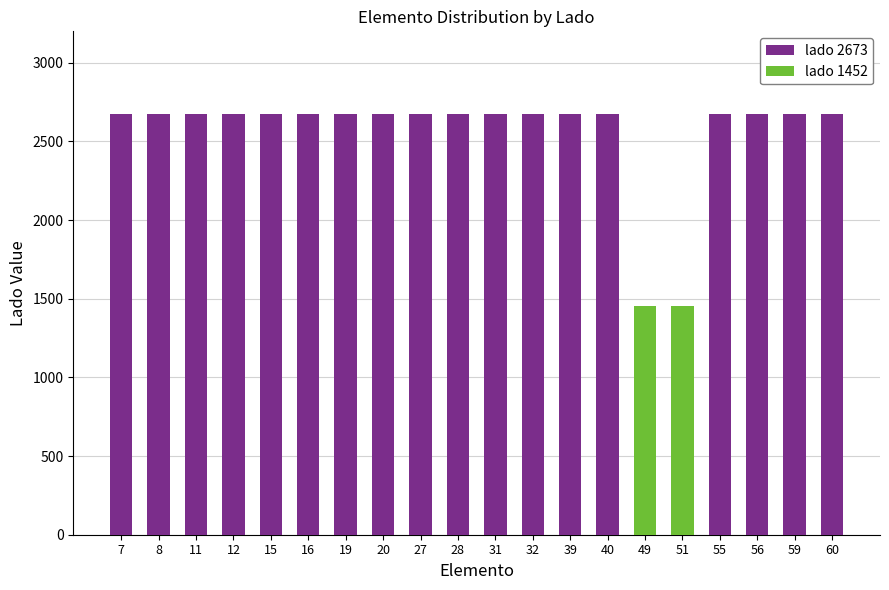

What is the total value across all series at 12?

2673